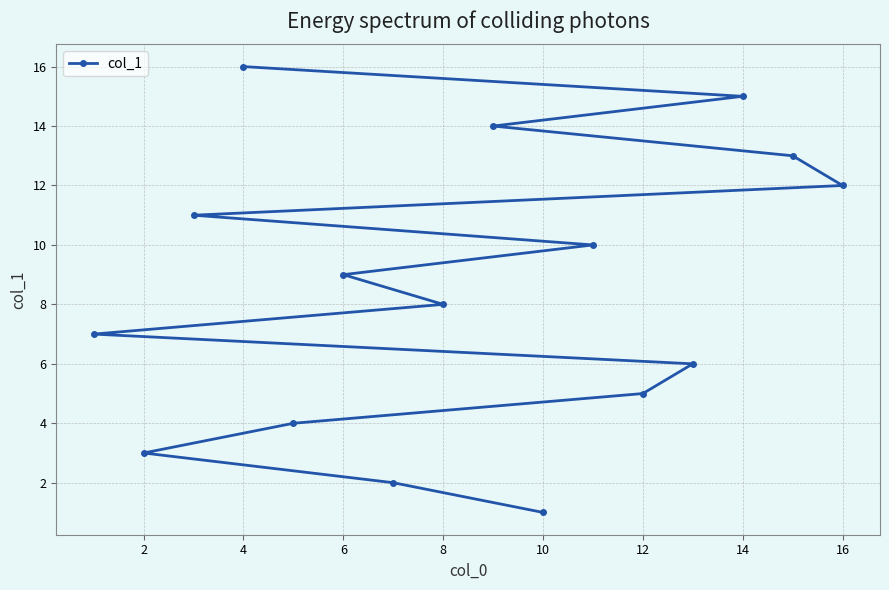

Reading right to left, extract all data points from this chart.

12	13	15	6	5	10	1	14	8	2	9	4	16	11	3	7